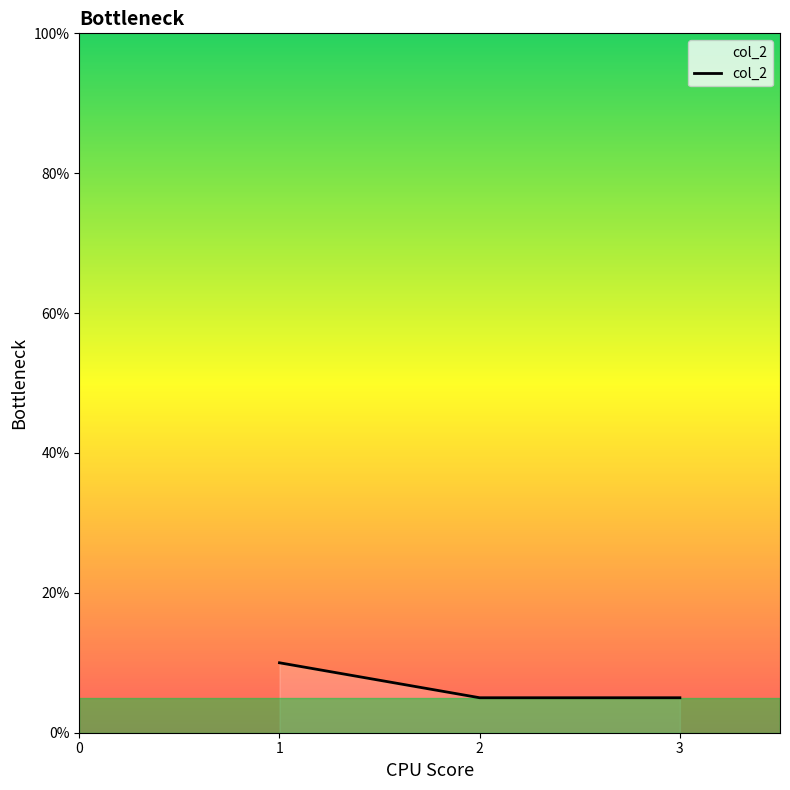

Reading left to right, extract all data points from this chart.

10	5	5